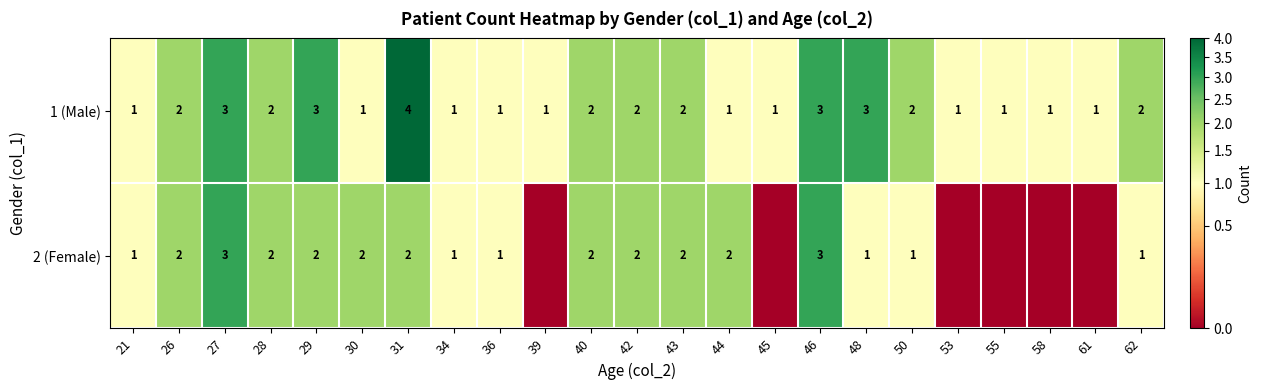

How many data points in 1 (Male) are less than 2?

11